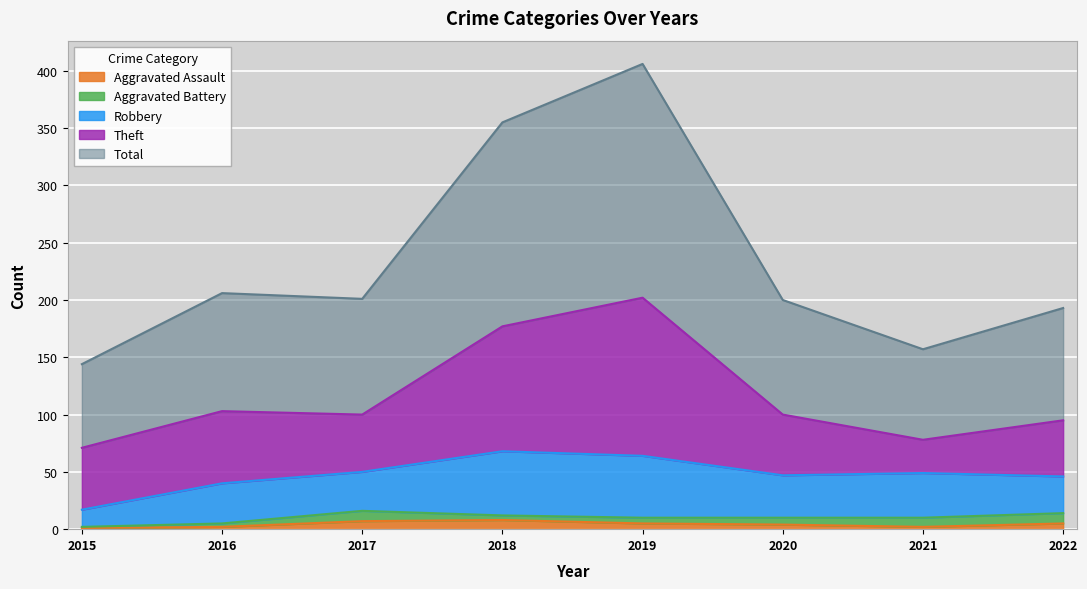

What is the average value of the Robbery series?

38